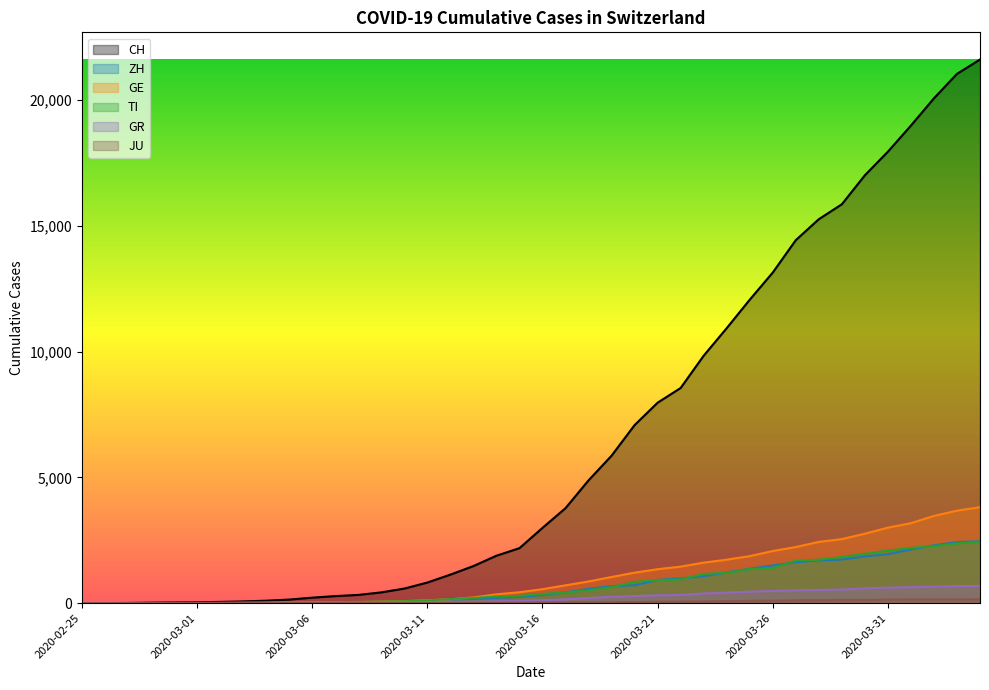

The GE series shows 654 at 2020-03-27. True or false?

False